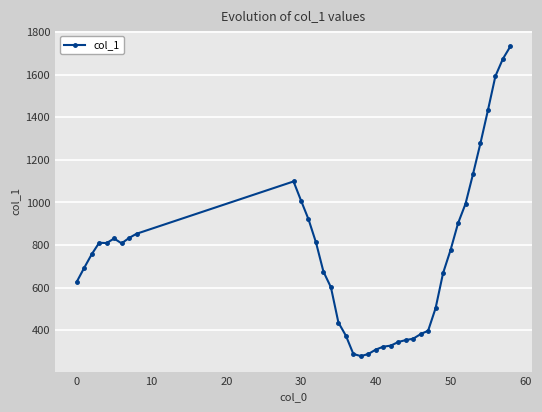

True or false: the data has more than 1 interior local peaks.

True